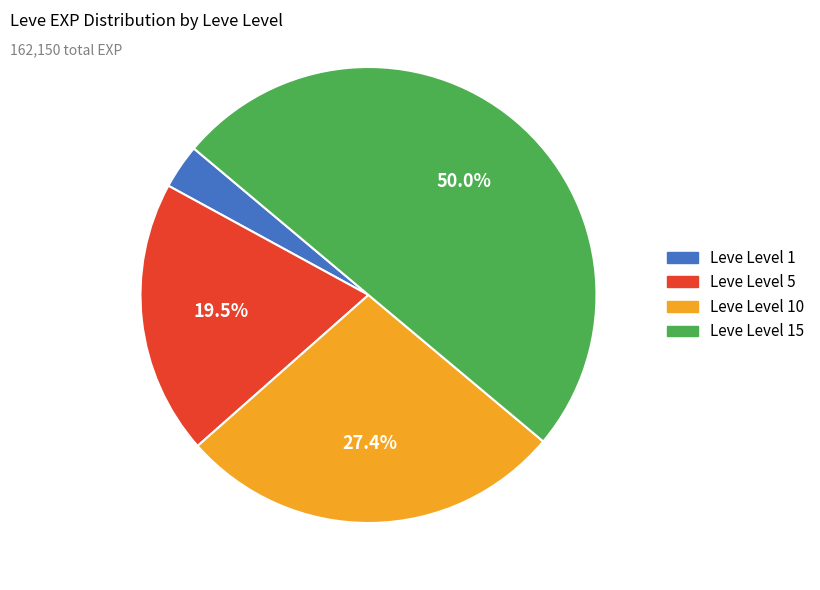

Count the number of slices in the pie.

4